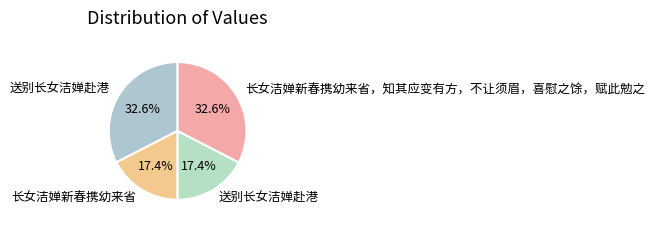

How many slices are in this pie chart?

4